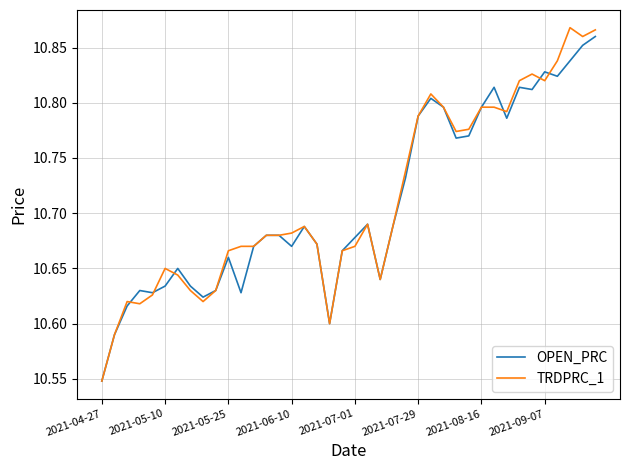

What is the sum of all OPEN_PRC values?

428.4